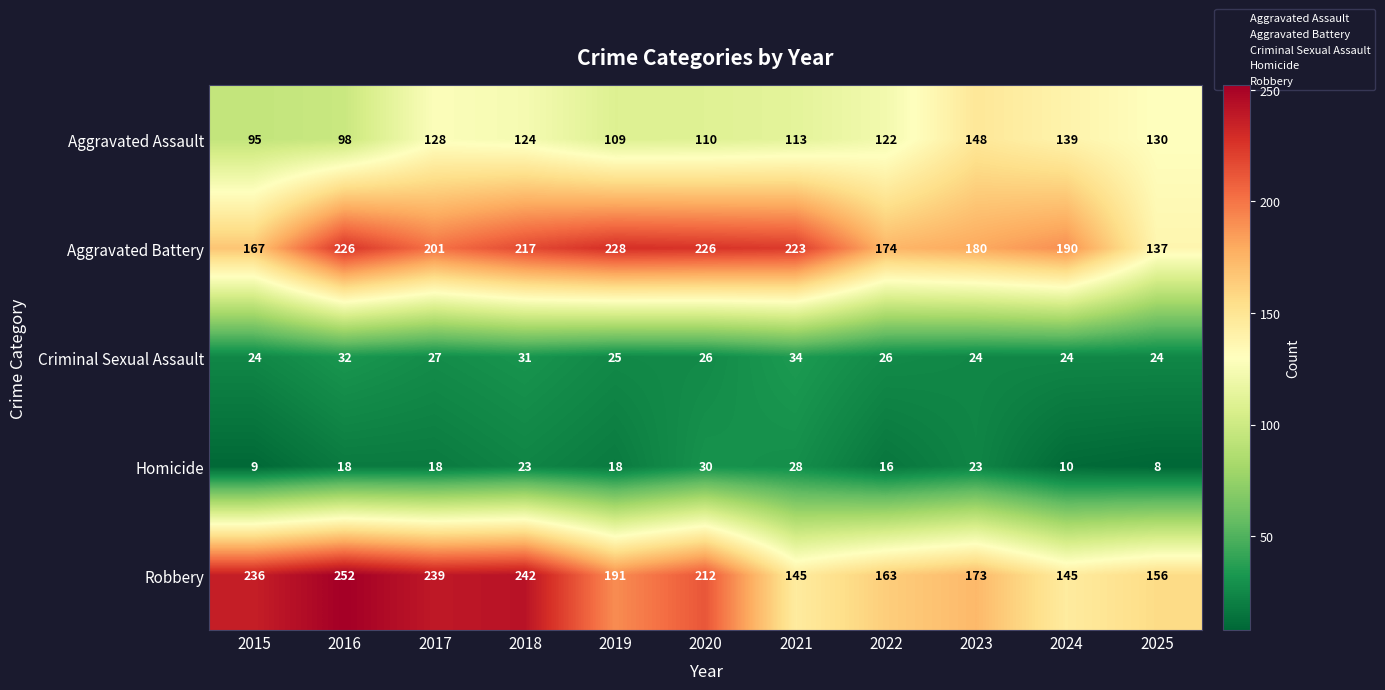

What is the total value across all series at 2015?

531